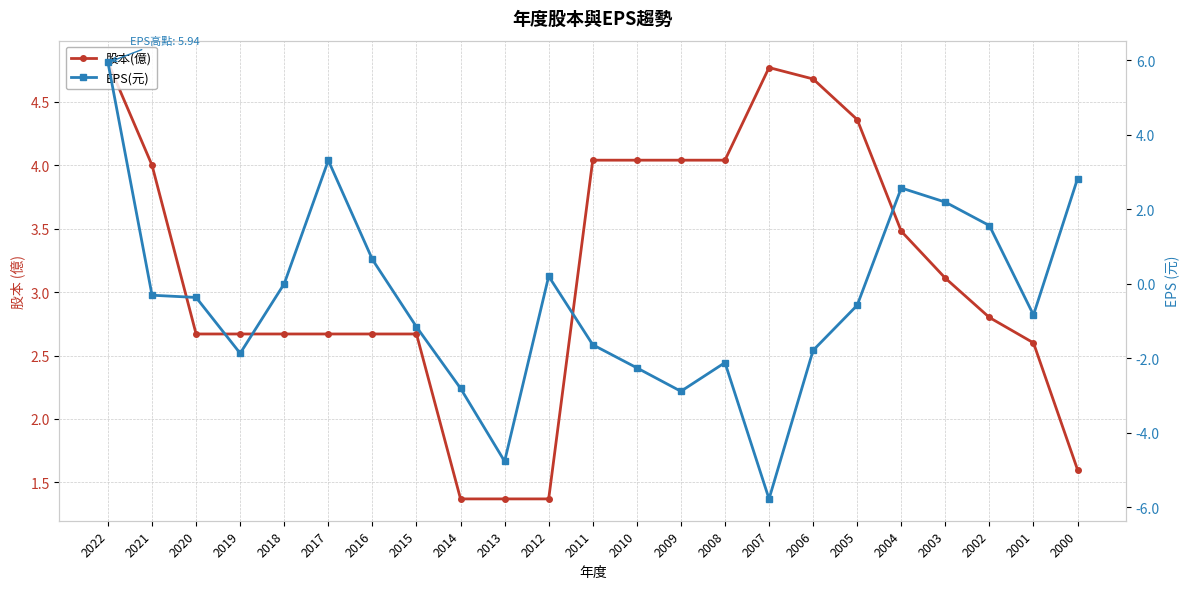

At how many categories does at least one series exceed 4?

8